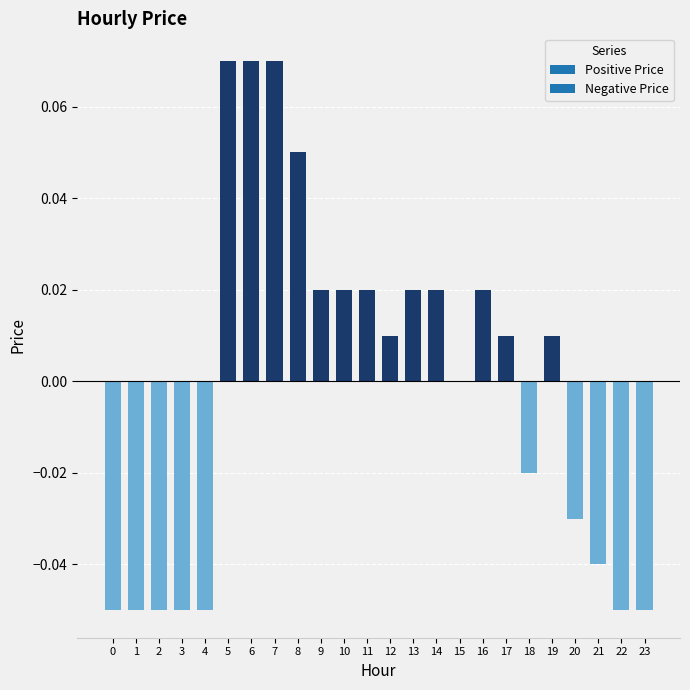

What is the greatest value displayed?

0.1